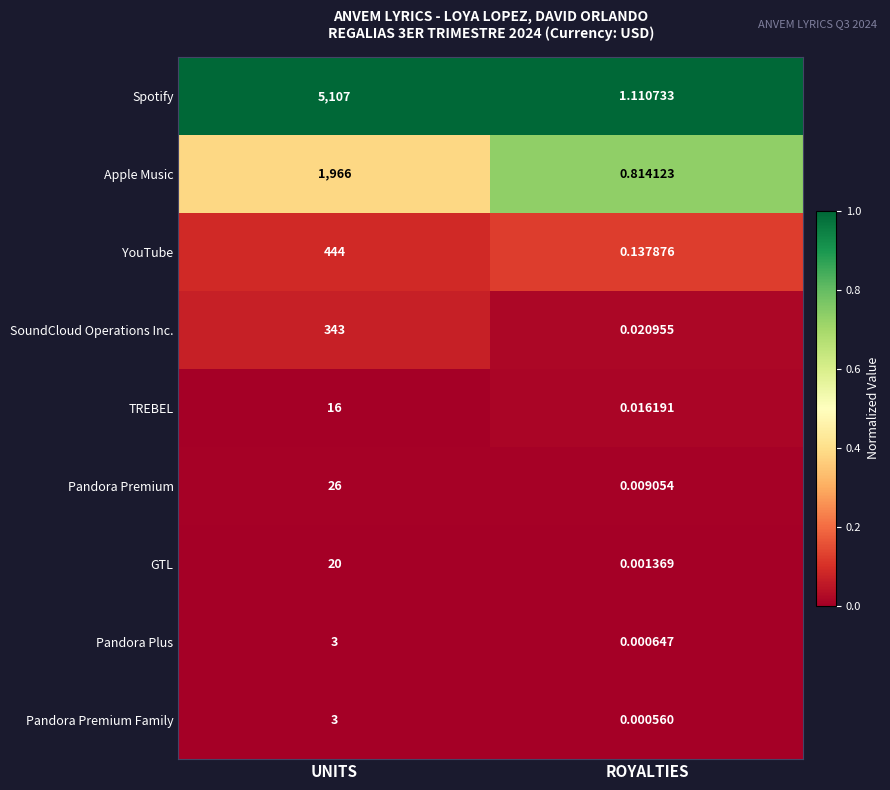

Which series has the largest total across all categories?

Spotify